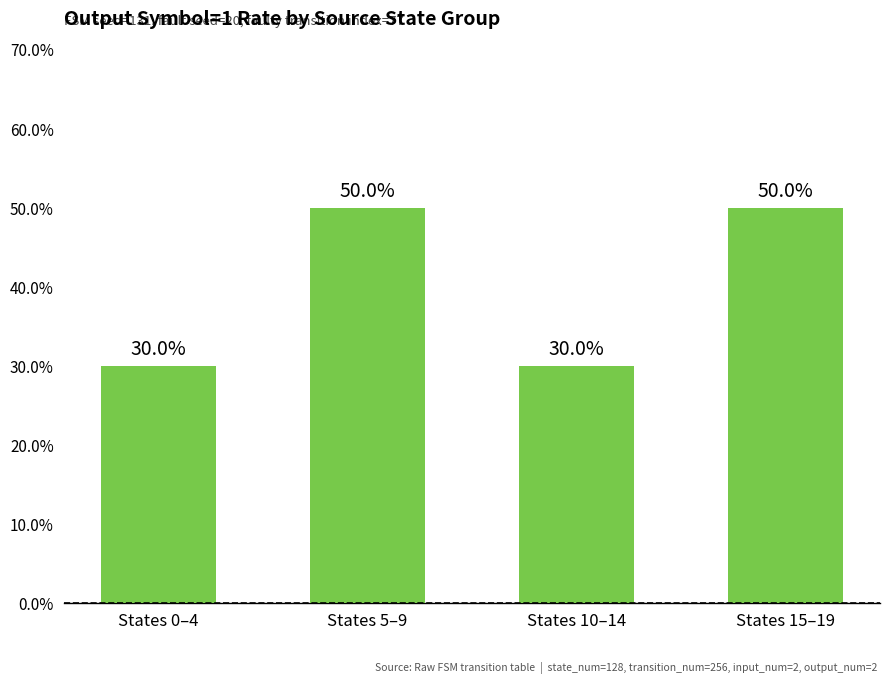

What is the value of the 3rd bar from the left?

30